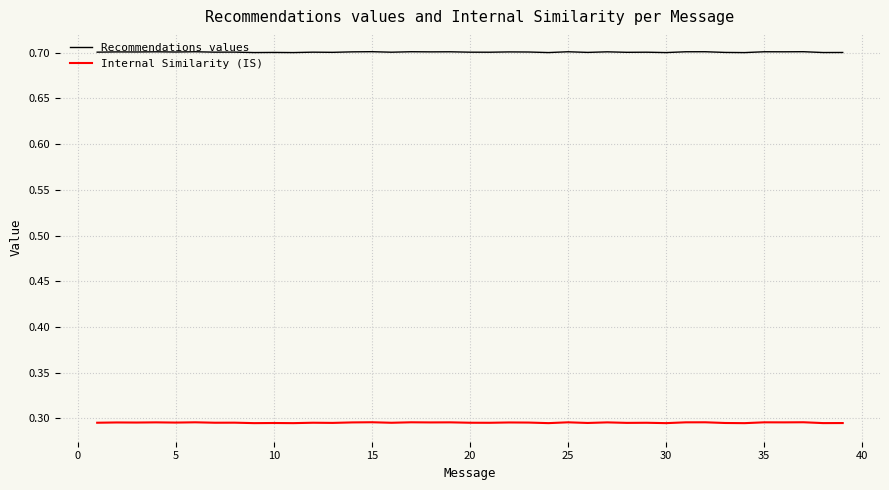

Rank the series by their average value, from highest to lowest.

Recommendations values, Internal Similarity (IS)